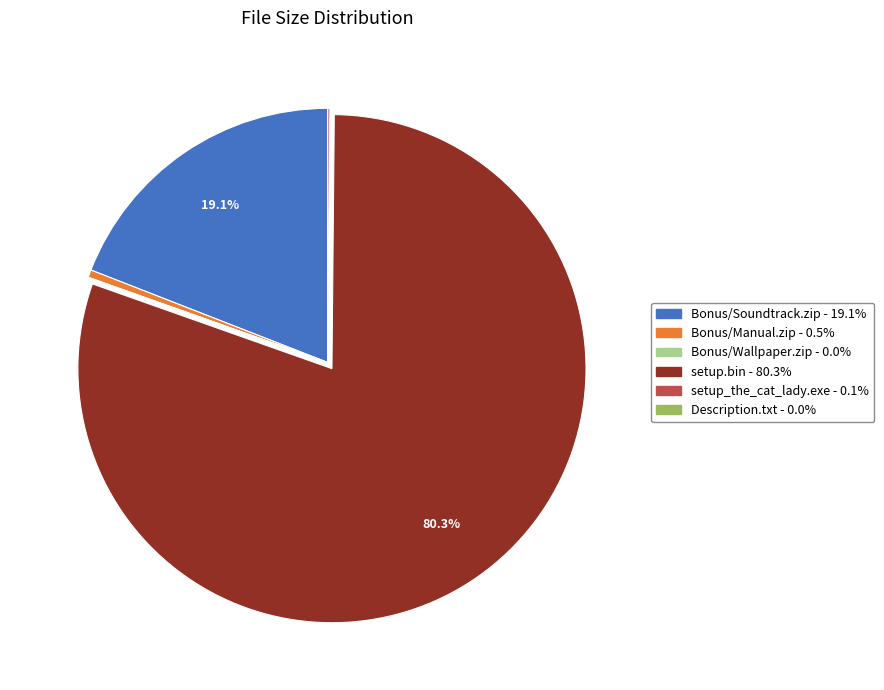

Which slice is the largest?

setup.bin